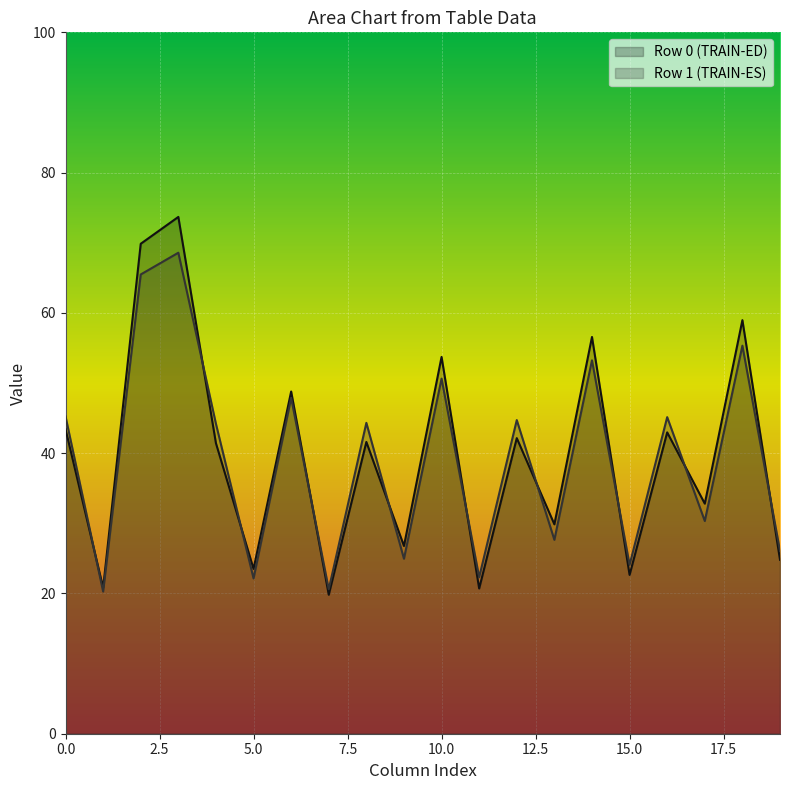

Rank the series by their maximum value, from highest to lowest.

Row 0 (TRAIN-ED), Row 1 (TRAIN-ES)